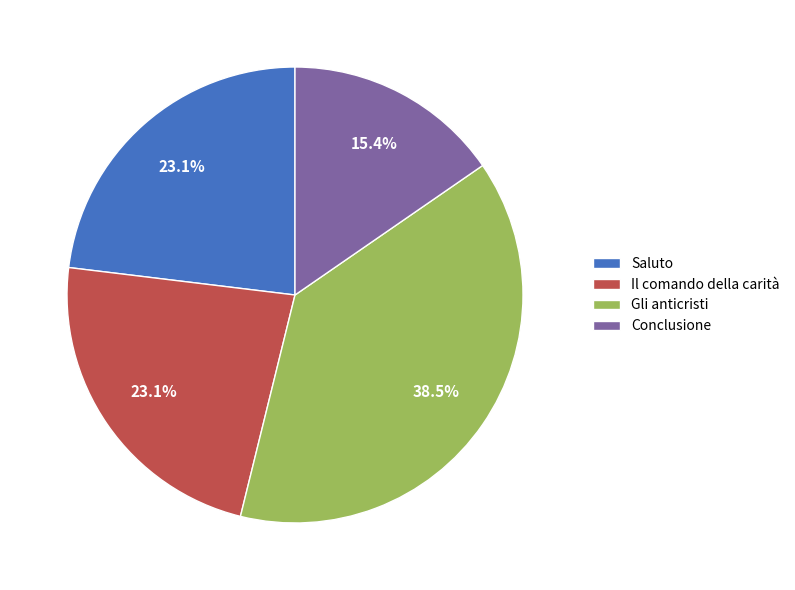

How many slices are in this pie chart?

4